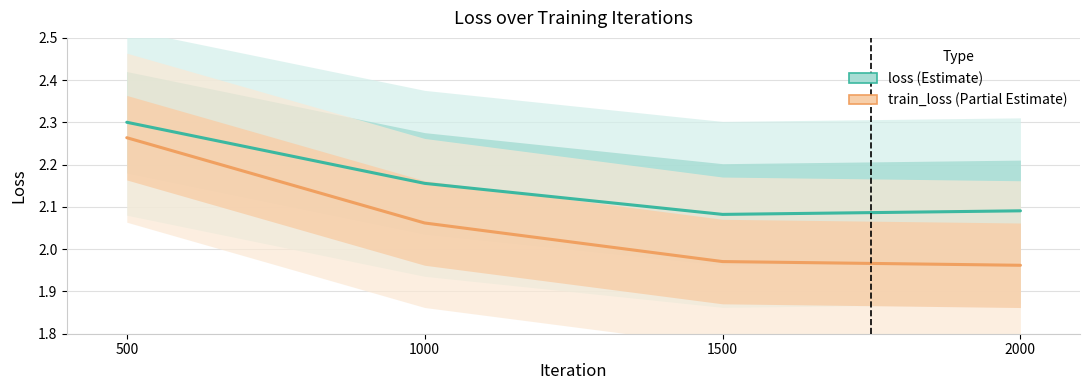

Between 500 and 1500, which is larger?

500